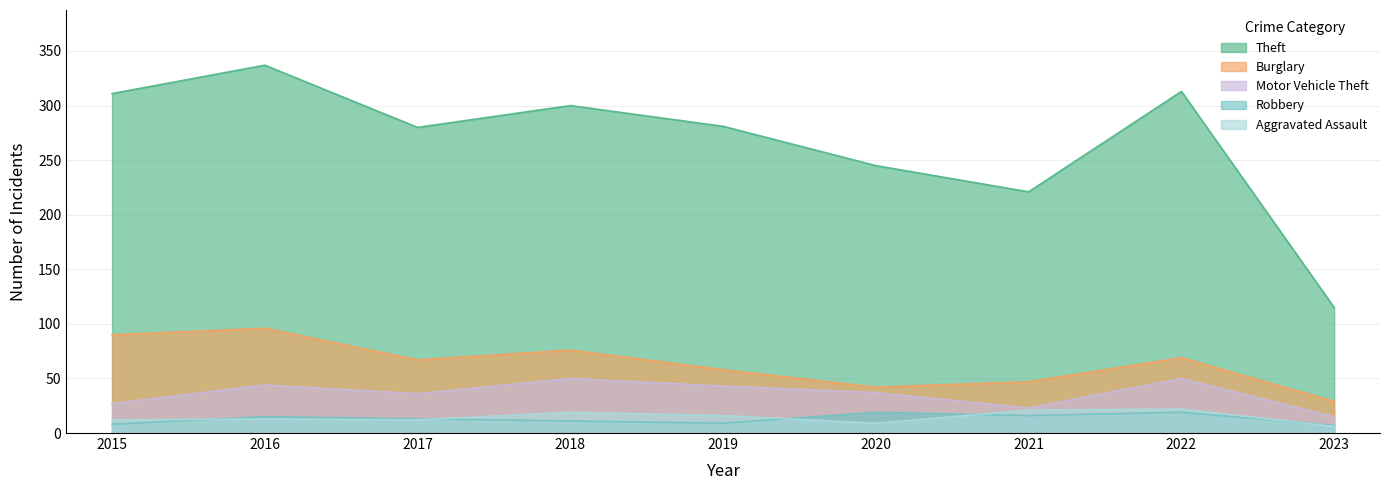

Which category has the lowest value in the Burglary series?

2023